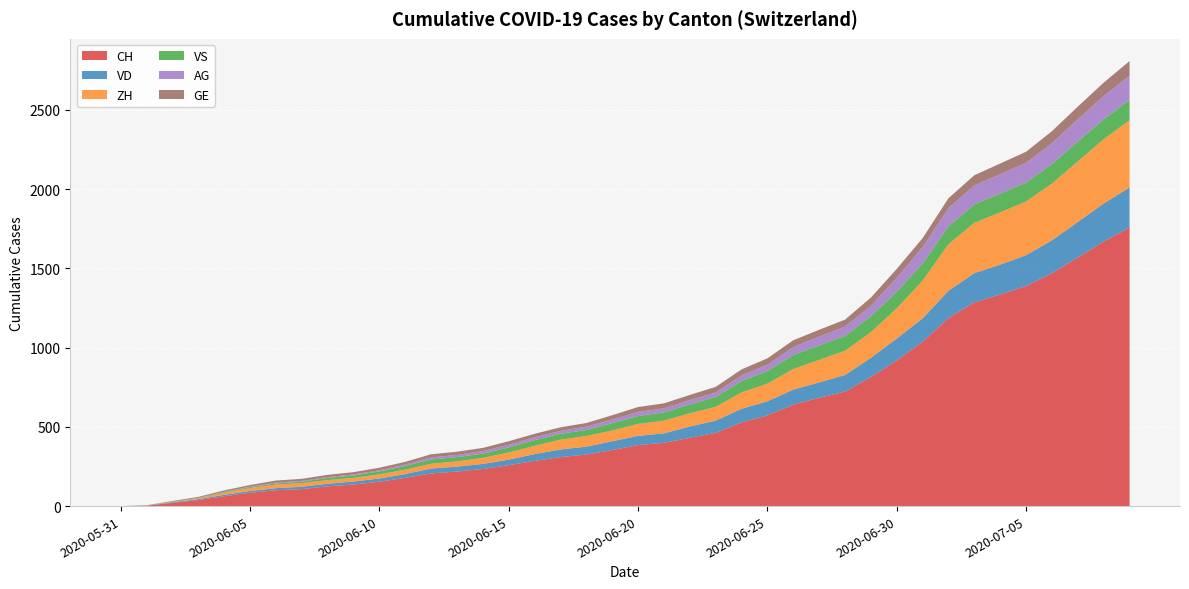

Reading right to left, extract all data points from this chart.

CH: 1758	1669	1568	1469	1388	1335	1285	1186	1037	919	814	722	683	640	572	528	462	431	399	385	353	325	309	285	258	234	218	206	178	154	136	125	107	100	84	62	38	20	3	0
VD: 252	240	224	208	195	188	185	172	147	138	121	105	97	95	89	86	77	71	60	58	56	50	48	43	35	32	31	31	24	20	19	16	15	13	11	9	6	4	0	0
ZH: 424	405	382	357	338	330	317	294	238	190	162	153	142	130	111	103	87	83	80	75	68	67	62	52	45	38	33	30	28	26	23	23	23	23	19	13	5	2	0	0
VS: 128	126	126	123	120	118	116	112	108	105	101	93	92	88	80	72	62	56	52	50	46	38	37	36	32	27	27	27	23	19	15	14	9	7	6	4	2	2	1	0
AG: 153	147	140	132	125	123	120	116	103	88	65	59	55	50	40	35	28	28	26	26	23	21	18	18	17	16	14	13	10	7	7	5	5	5	3	3	1	0	0	0
GE: 92	84	80	76	69	67	64	62	57	56	52	44	43	43	40	38	36	32	31	31	27	23	23	22	22	20	20	20	16	16	14	14	13	13	10	8	6	4	1	0